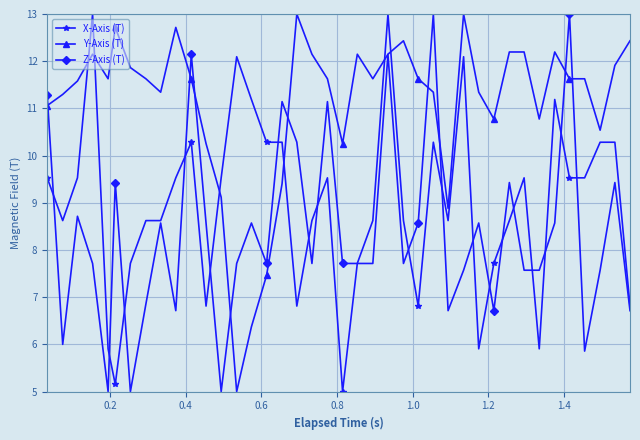

List the series in order of their overall mean, highest first.

Y-Axis (T), X-Axis (T), Z-Axis (T)